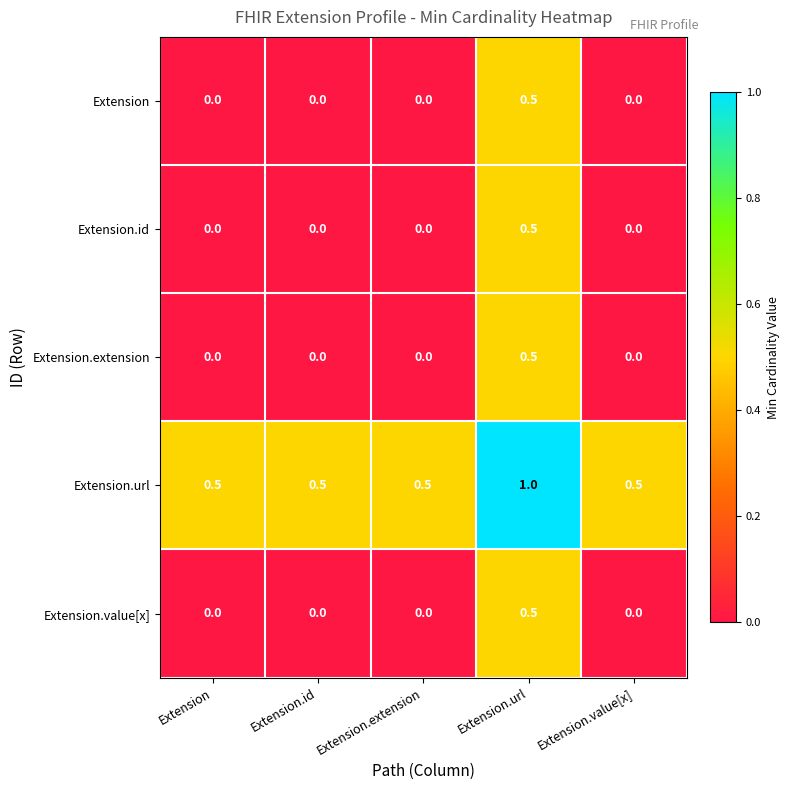

At which category does the chart reach its peak across all series?

Extension.url